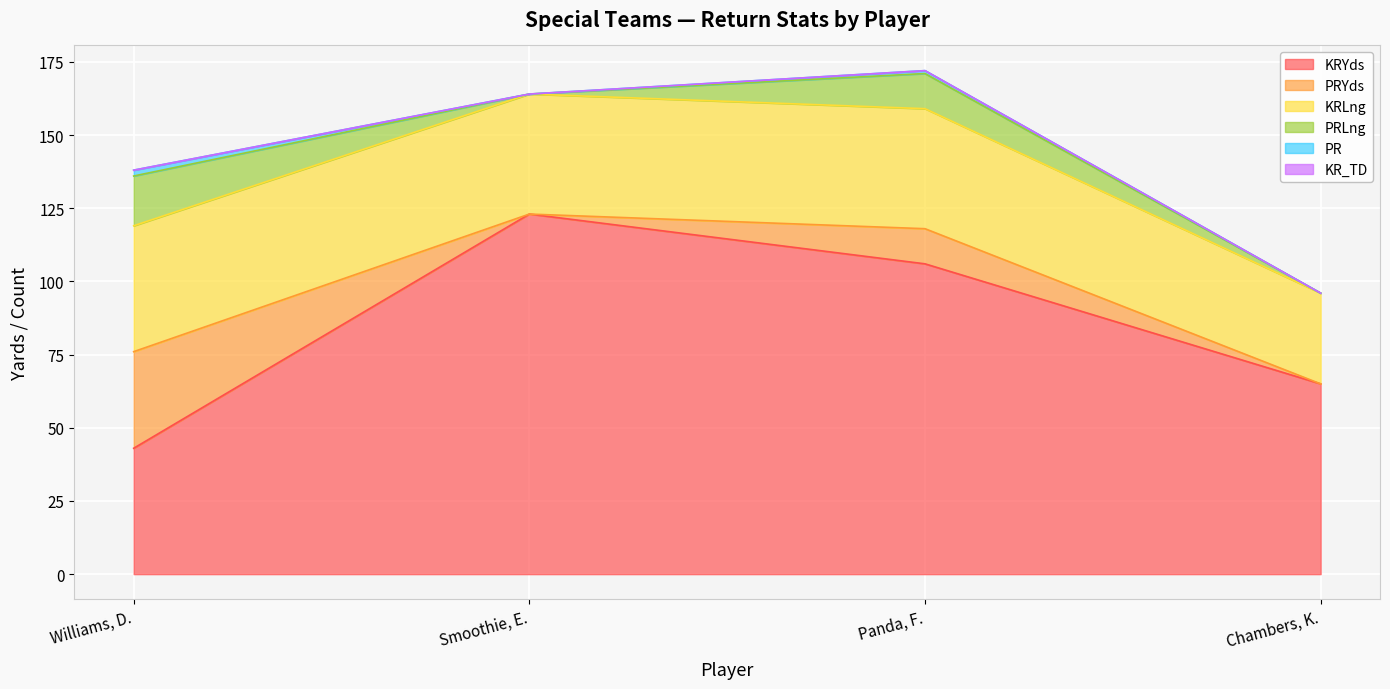

Reading right to left, what are all the values shown in this chart?

KRYds: 65	106	123	43
PRYds: 0	12	0	33
KRLng: 31	41	41	43
PRLng: 0	12	0	17
PR: 0	1	0	2
KR_TD: 0	0	0	0